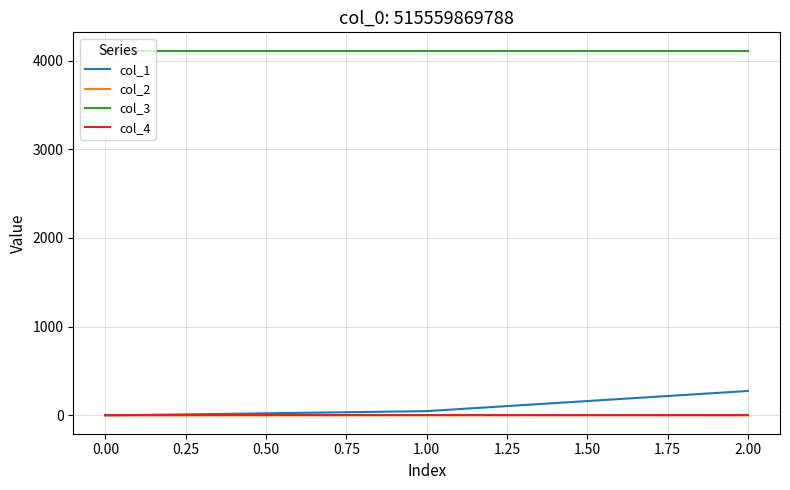

At which label does col_1 reach its minimum?

0.00